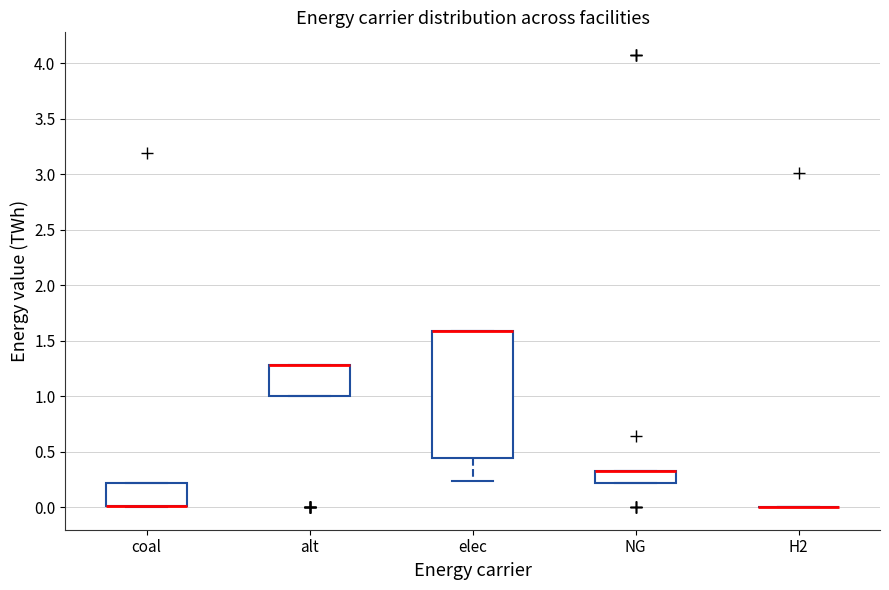

Where is the upper edge of the box for elec on the y-axis? The values are not printed on the chart, so give them approximately, as read against the axis.

1.60